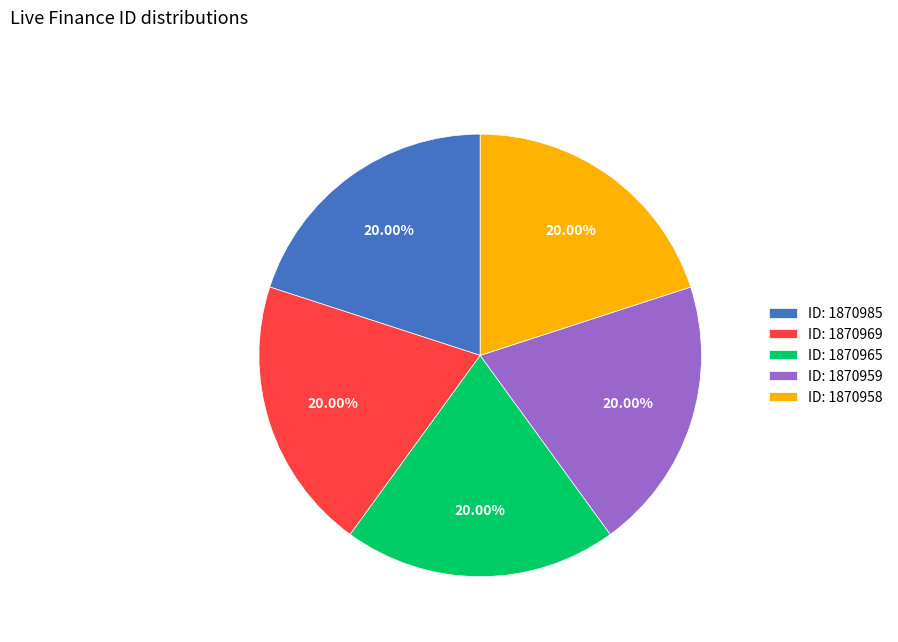

Is there a majority slice in this chart?

No